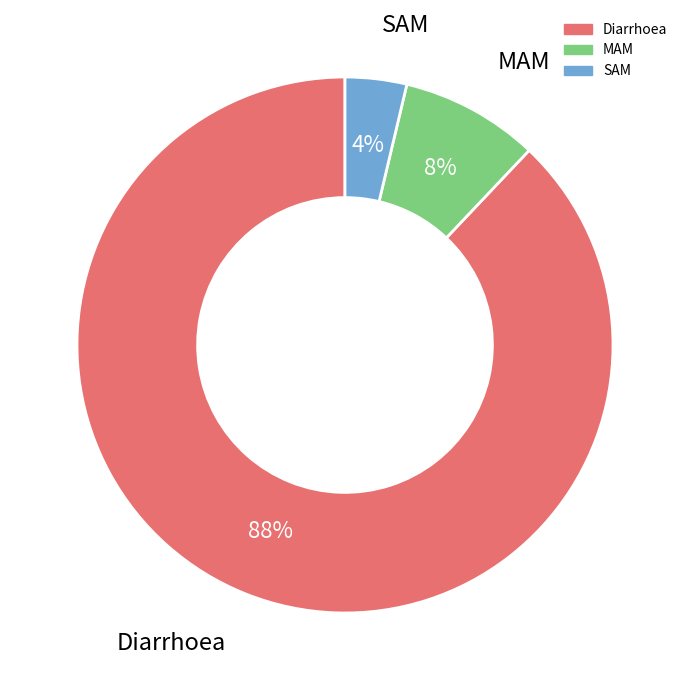

To the nearest percent, what is the difference between the Diarrhoea and SAM slice percentages?

84%